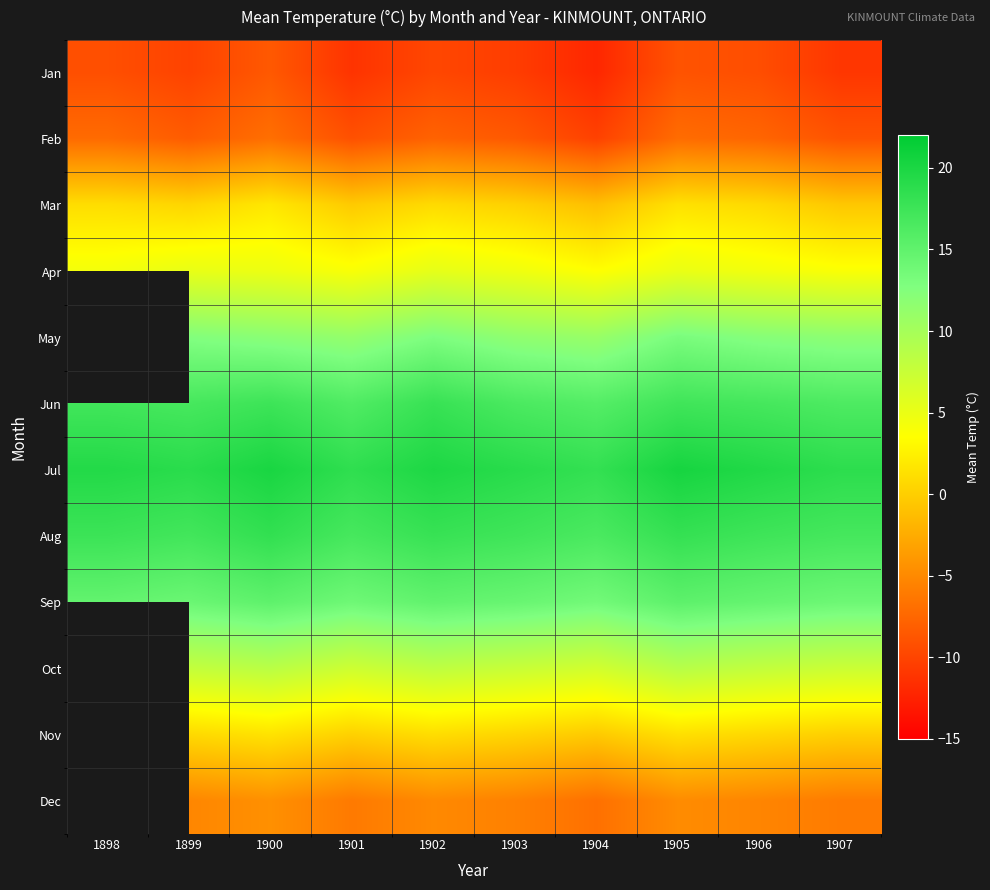

What is the spread (max minus min) of values at 1901?

29.7